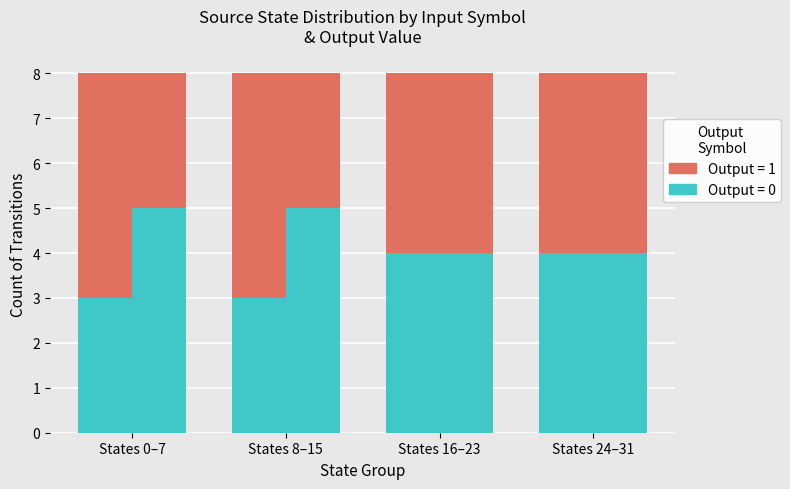

Does the chart contain stacked bars?

No